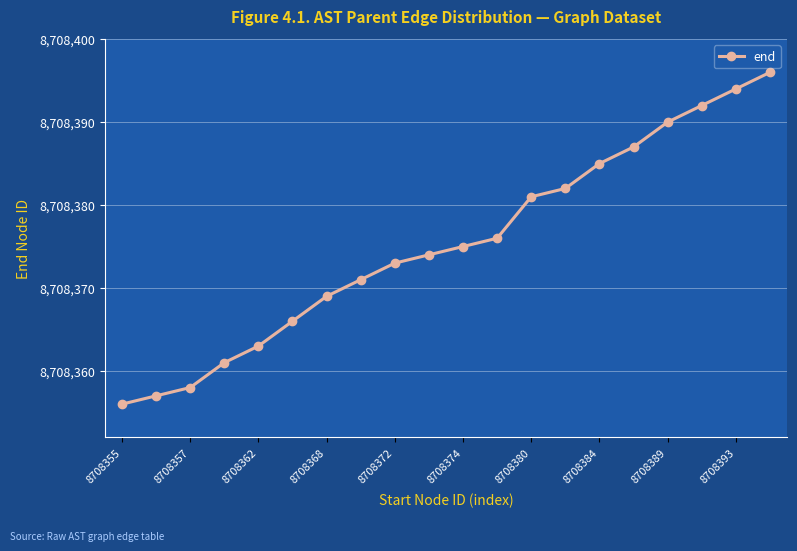

What is the smallest value displayed?

8708356